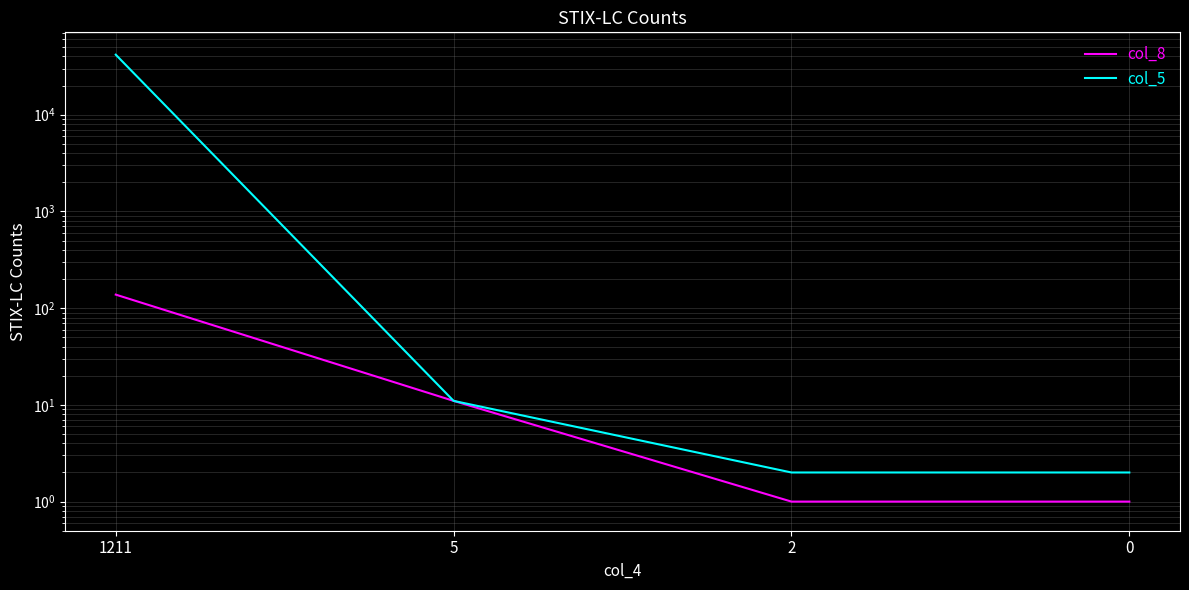

What is the smallest value displayed?

1